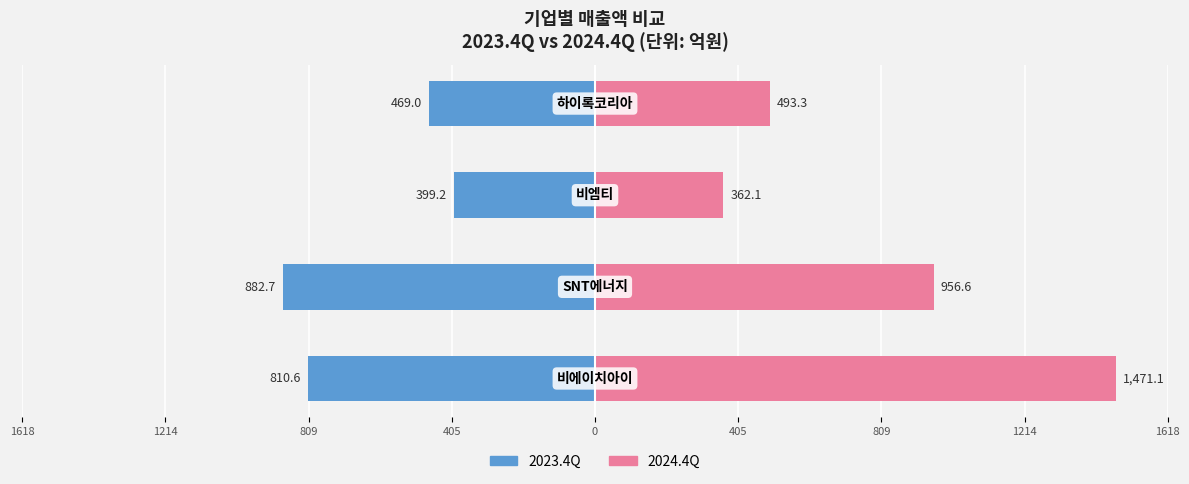

What is the value of the 2024.4Q bar at the 1st from the left?

1471.1